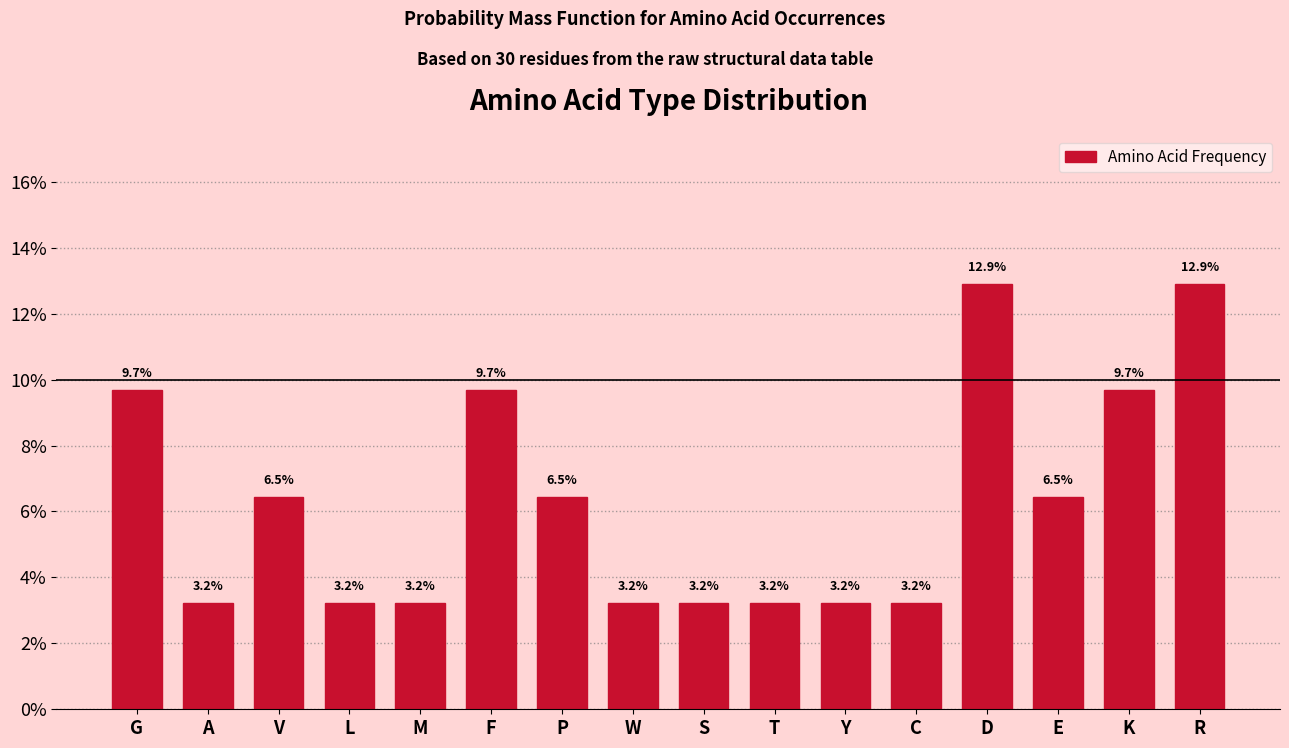

Reading right to left, extract all data points from this chart.

12.9	9.7	6.5	12.9	3.2	3.2	3.2	3.2	3.2	6.5	9.7	3.2	3.2	6.5	3.2	9.7